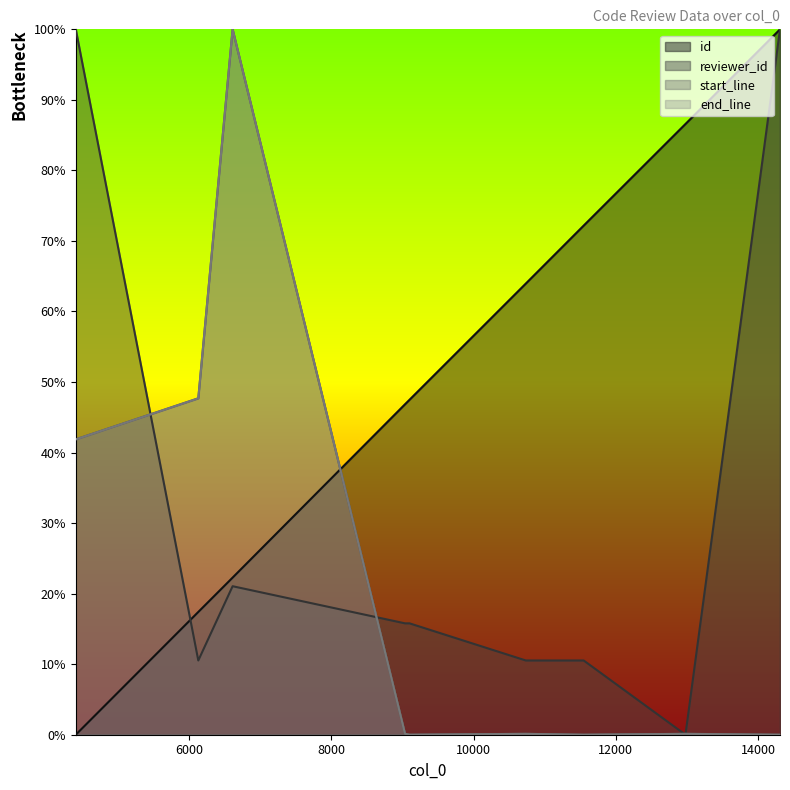

What is the maximum value for reviewer_id?

100.0